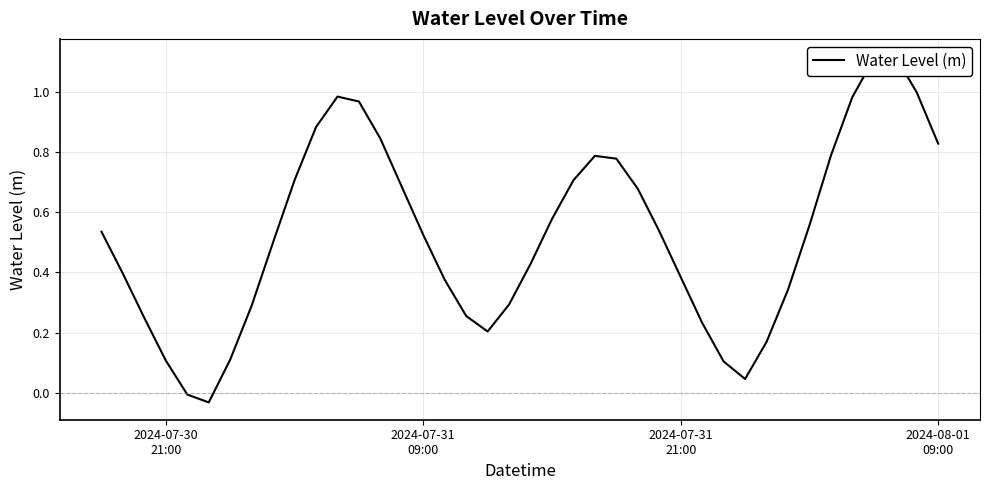

Is this an area chart (filled region under the line)?

No